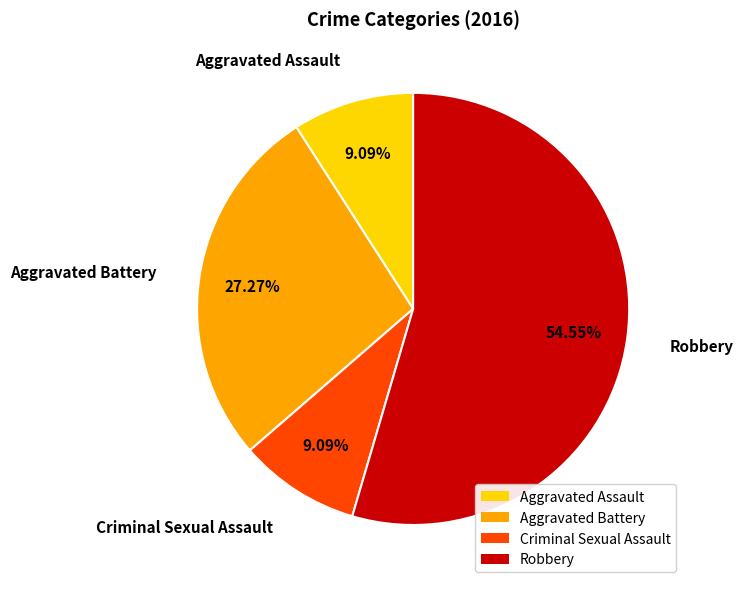

To the nearest percent, what is the combined percentage of Criminal Sexual Assault and Aggravated Battery?

36%